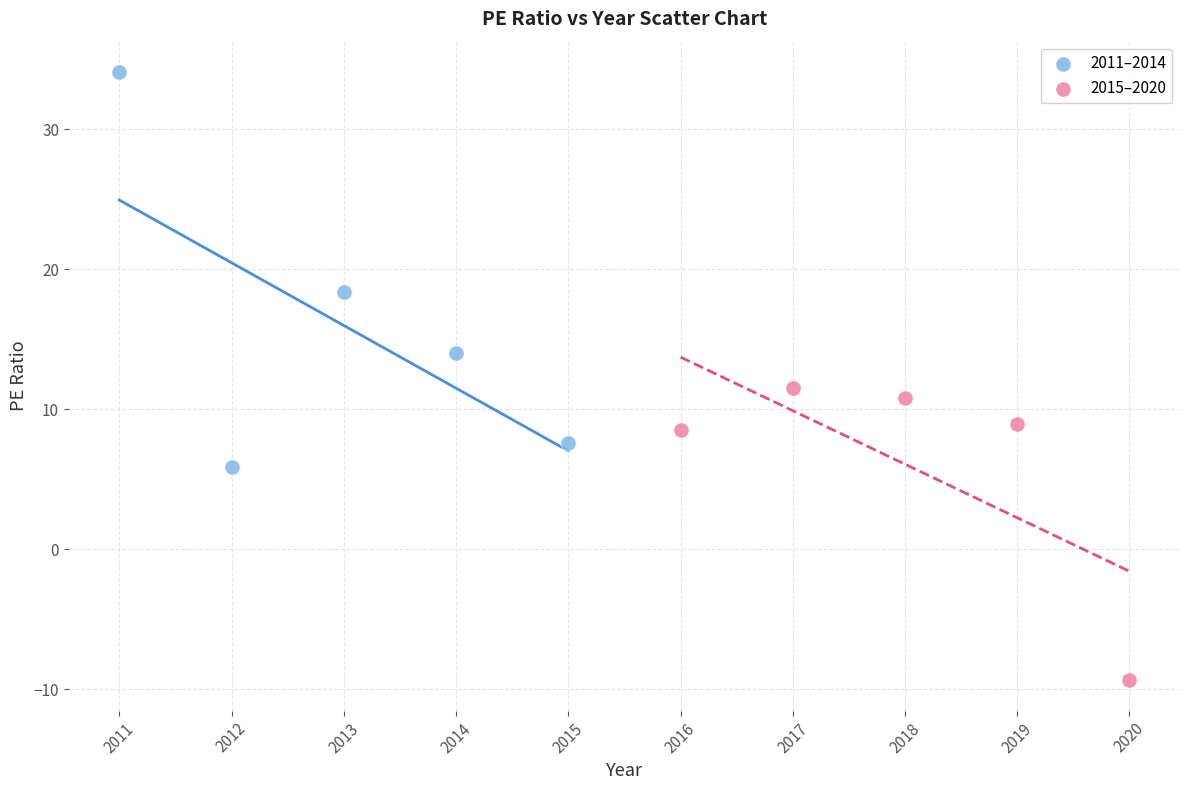

Which series contains the lowest Y value?

2015–2020